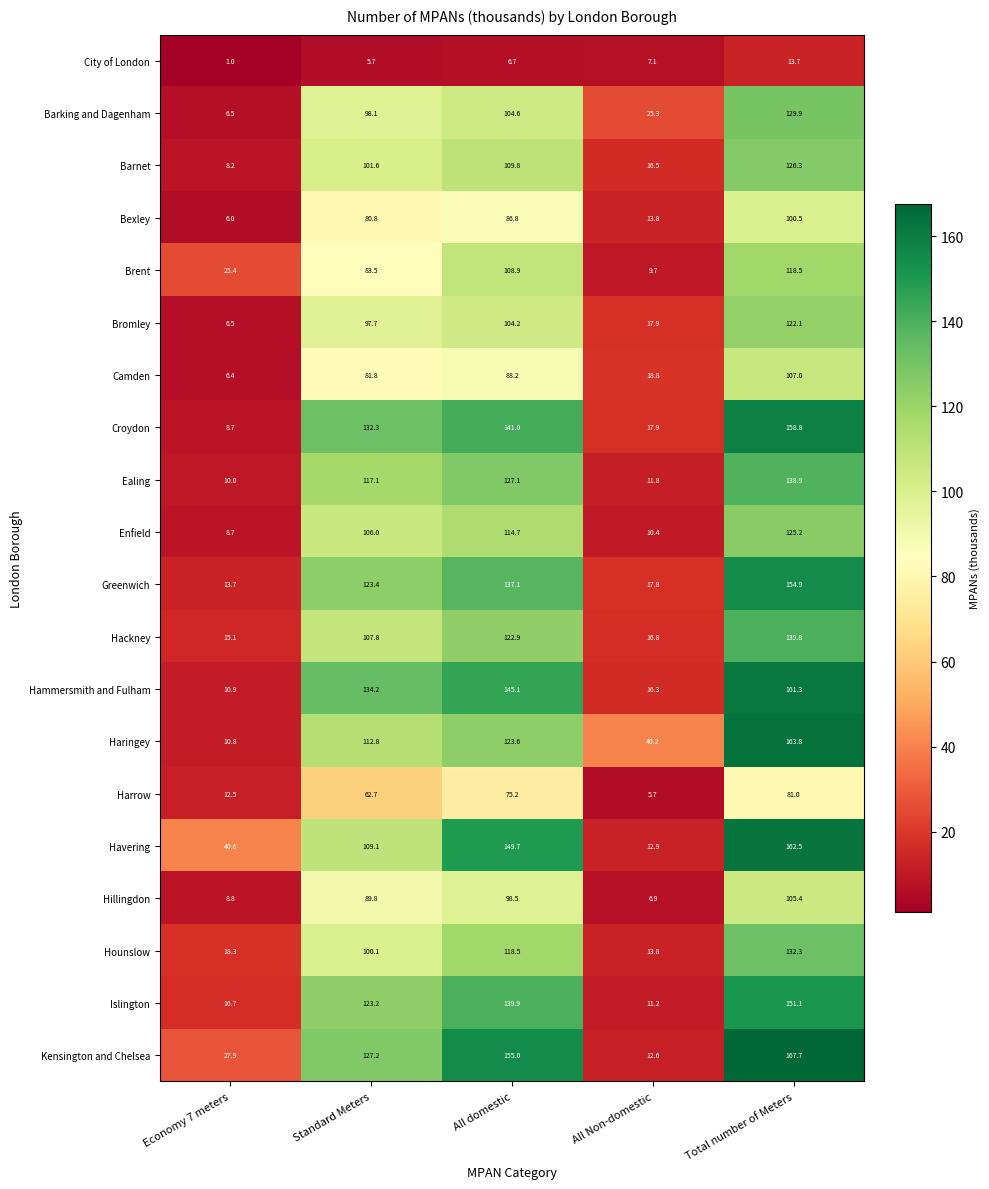

How many data points in Croydon are above 132?

3